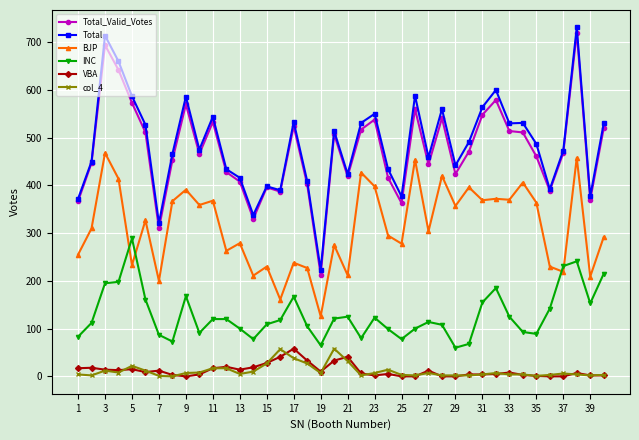

In Total_Valid_Votes, how many points are lower than both neighbors (excluding endpoints)?

11